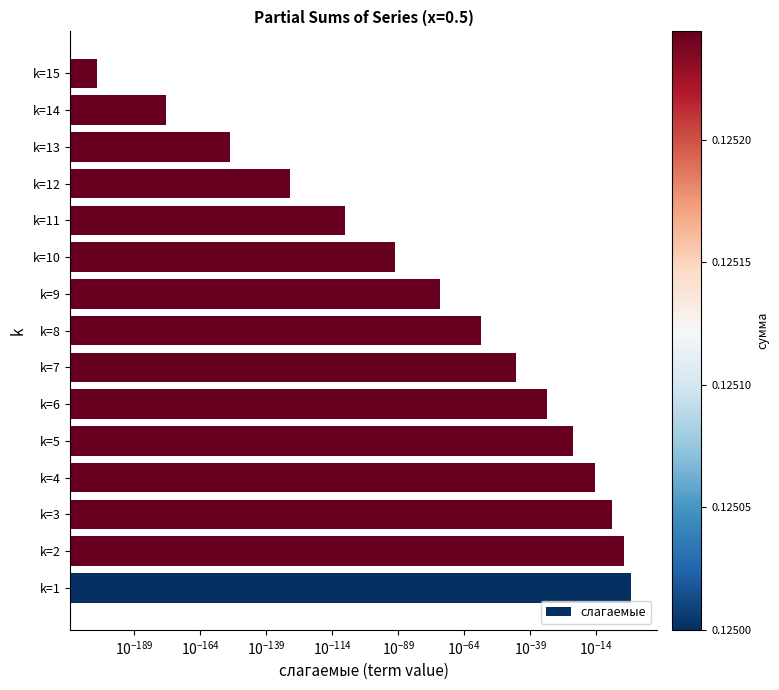

What is the sum of all values?

0.1